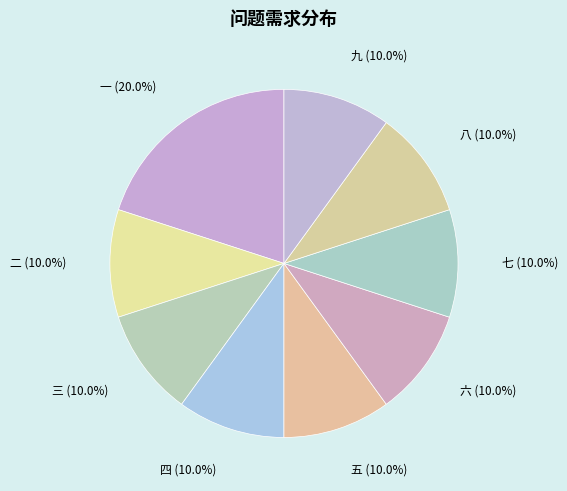

To the nearest percent, what is the average slice percentage?

11%